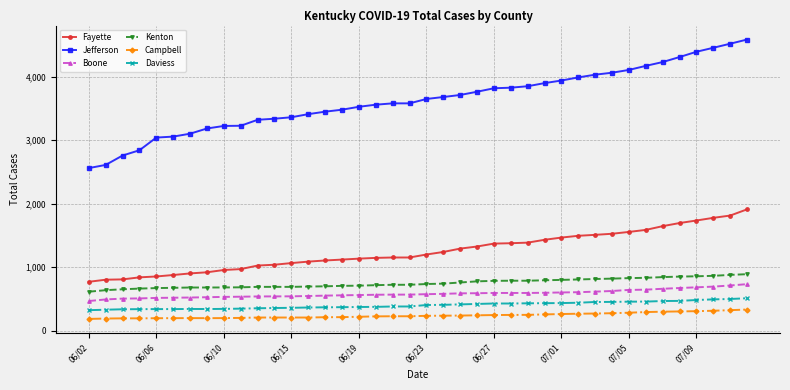

What is the lowest value of the Fayette series?

770